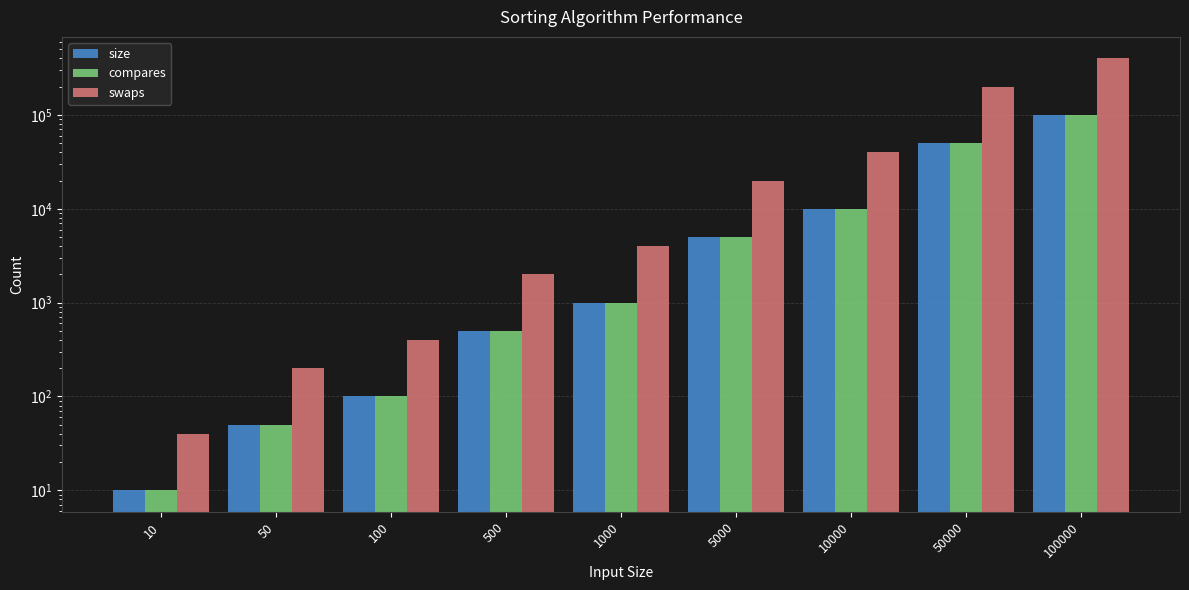

List the labels in order of size value, smallest first.

10, 50, 100, 500, 1000, 5000, 10000, 50000, 100000